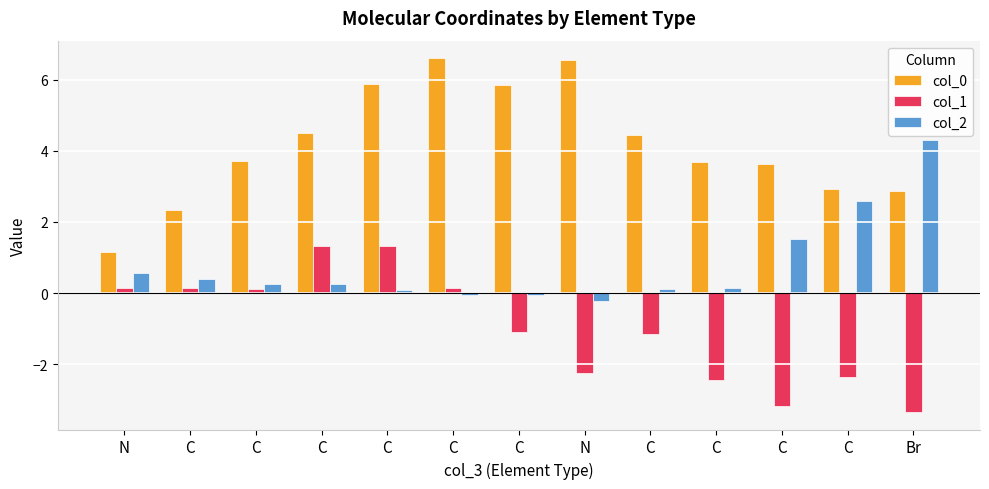

Rank the series by their average value, from highest to lowest.

col_0, col_2, col_1